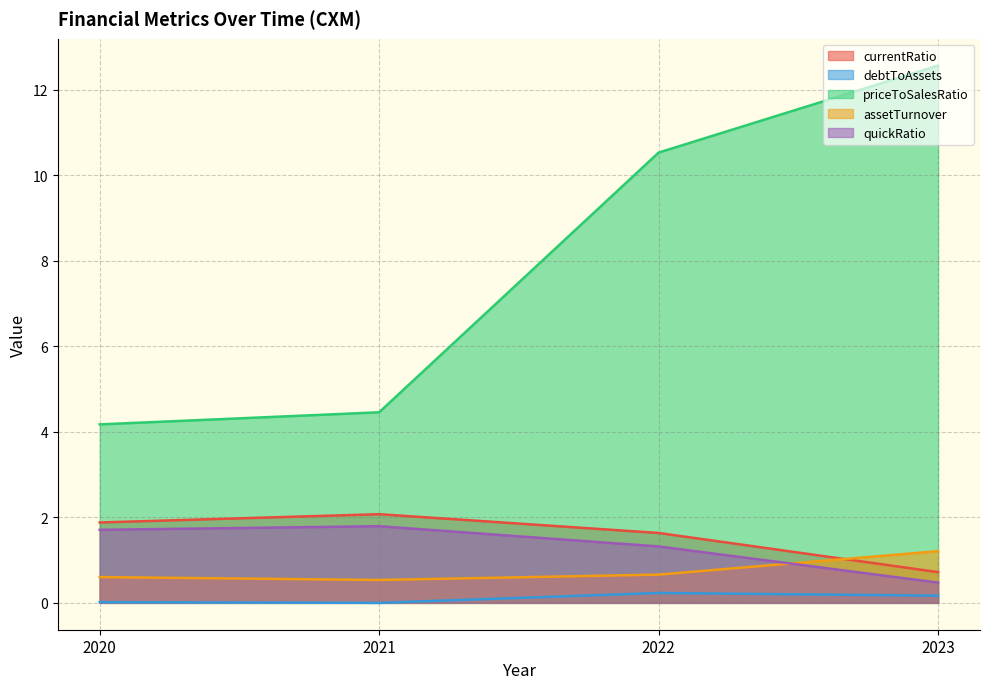

What is the average value of the priceToSalesRatio series?

7.9